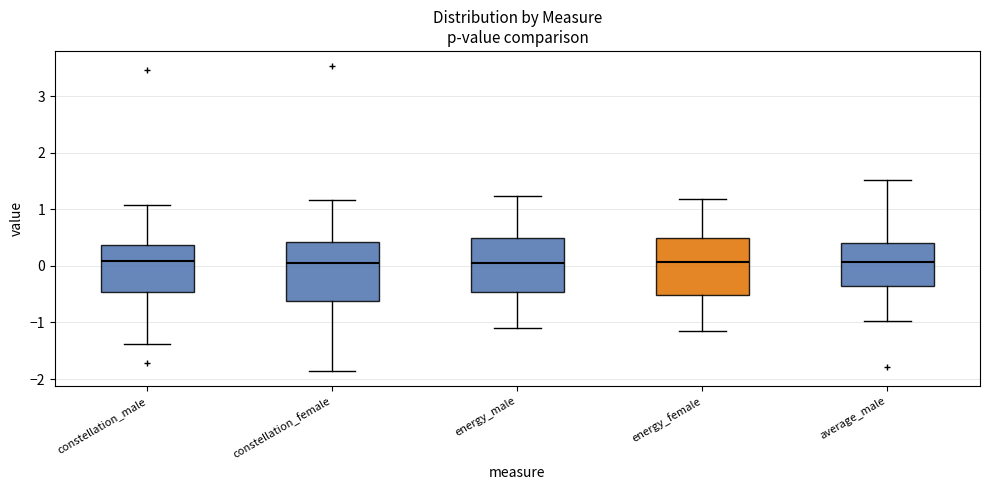

Reading left to right, read every box against the y-axis: the position of its median line, the range the box covers, and the ends of its whiskers. The values are not printed on the chart, so give them approximately, as read against the axis.

constellation_male: median 0.1, box -0.5 to 0.4, whiskers -1.4 to 1.1
constellation_female: median 0.0, box -0.6 to 0.4, whiskers -1.9 to 1.2
energy_male: median 0.1, box -0.5 to 0.5, whiskers -1.1 to 1.2
energy_female: median 0.1, box -0.5 to 0.5, whiskers -1.1 to 1.2
average_male: median 0.1, box -0.4 to 0.4, whiskers -1.0 to 1.5